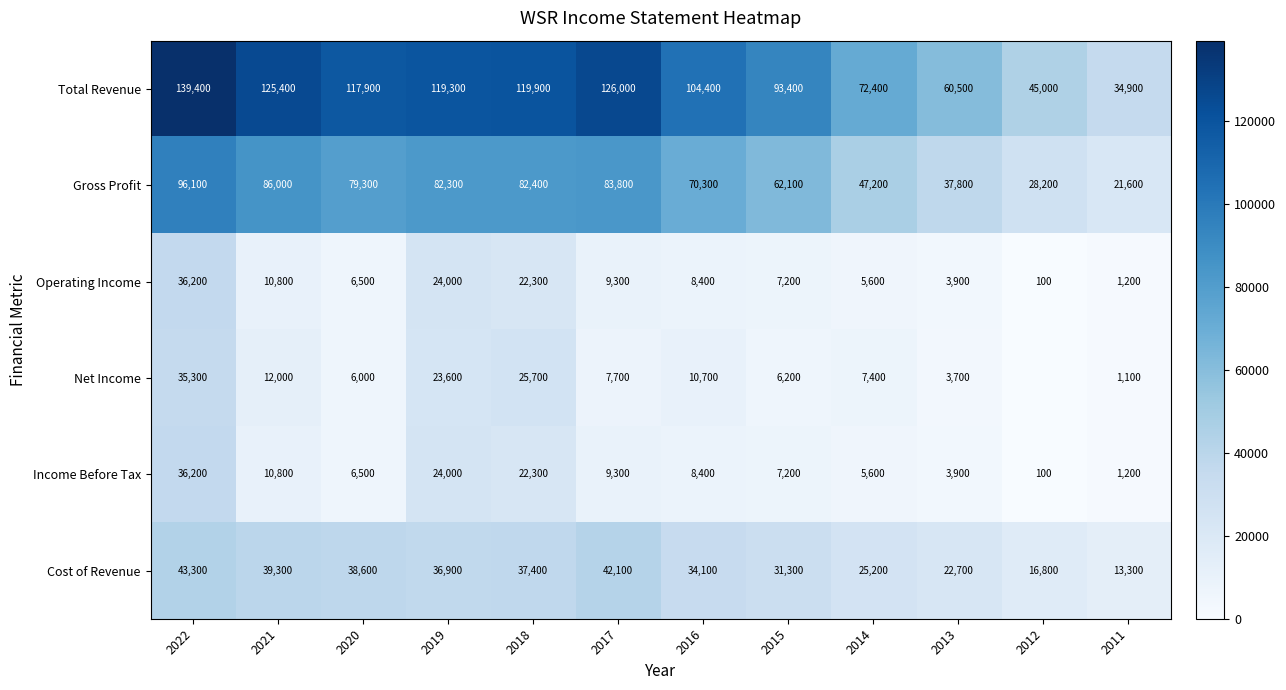

The value of Gross Profit at 2020 is 79300. True or false?

True